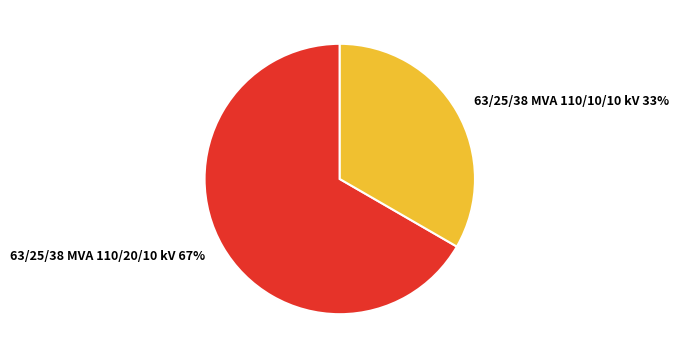

Is 63/25/38 MVA 110/20/10 kV the majority of the pie?

Yes